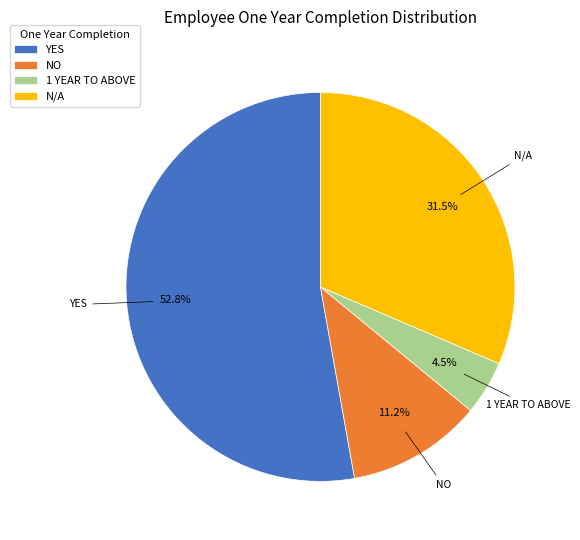

Which category accounts for the majority?

YES